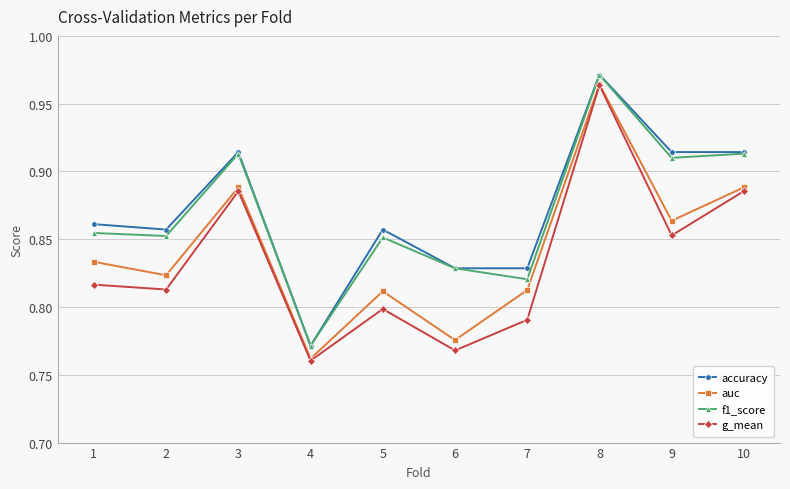

Which series has the widest spread of values?

g_mean